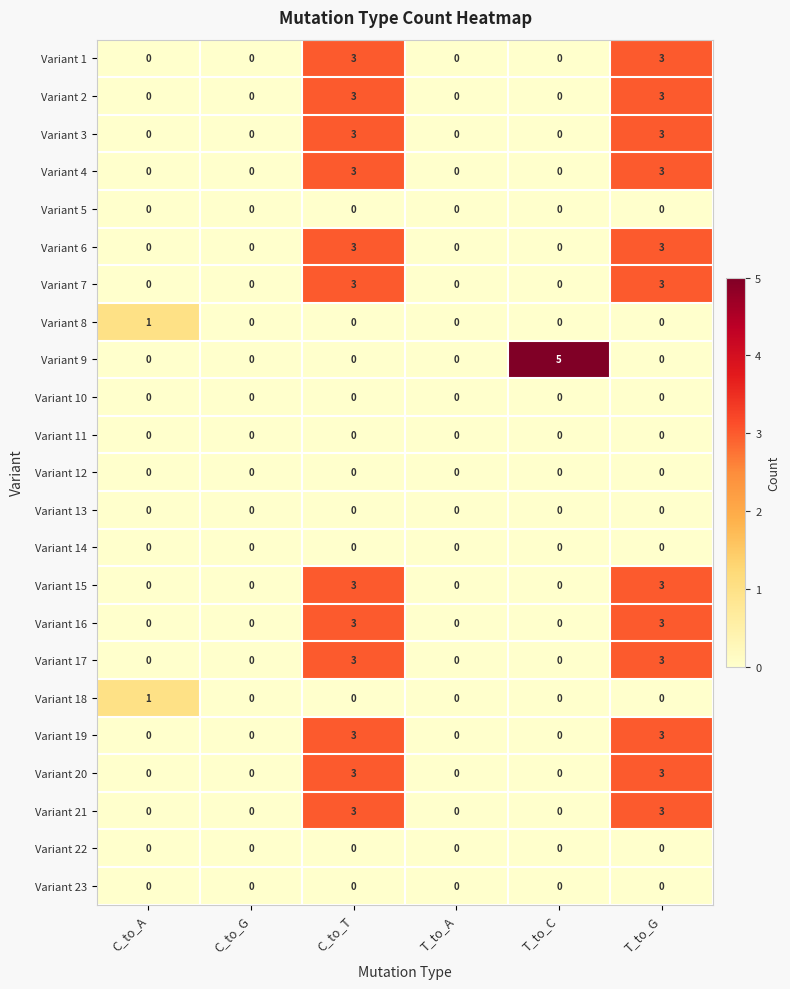

Which series has the largest range (max minus min)?

Variant 9